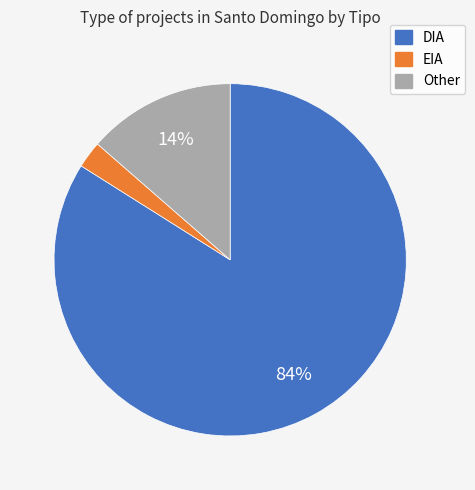

Between EIA and DIA, which is larger?

DIA